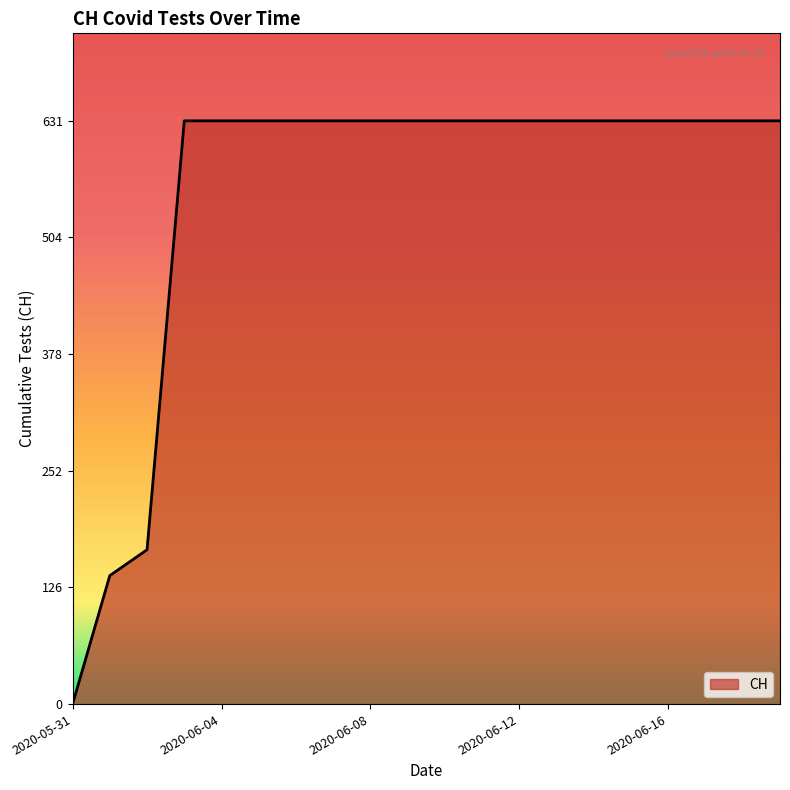

What is the greatest value displayed?

631